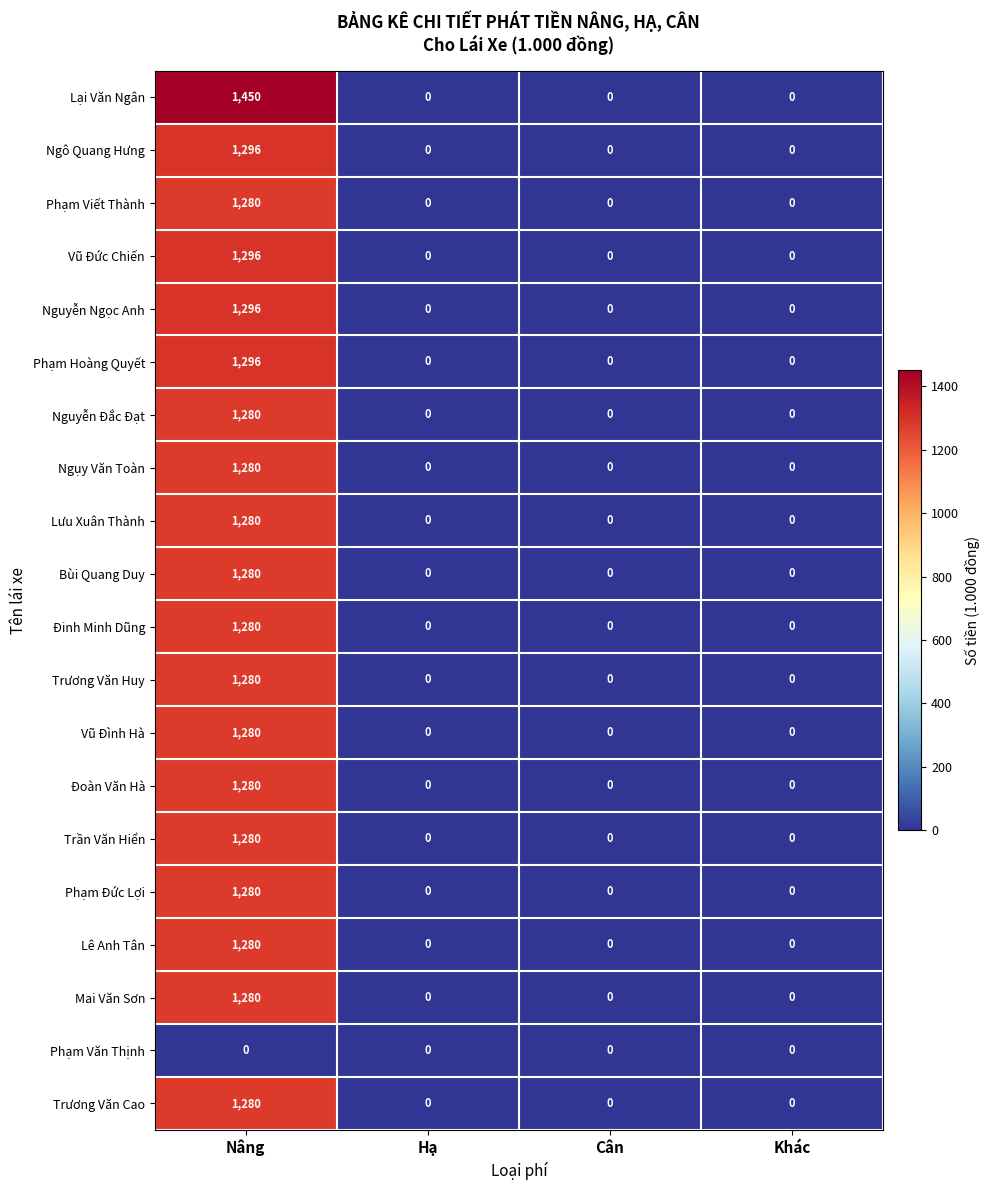

Which series has the widest spread of values?

Lại Văn Ngân